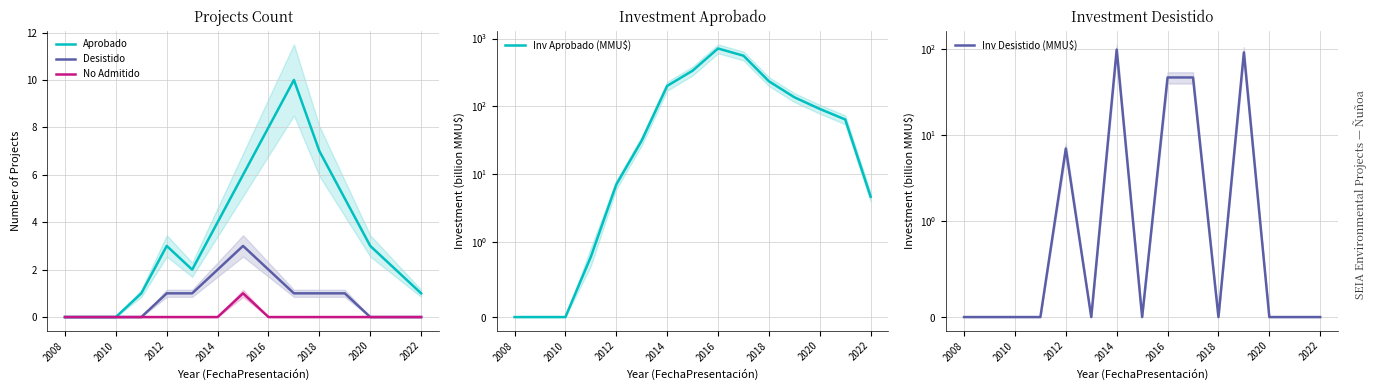

Is it true that Aprobado equals 1.7 at 2016?

False